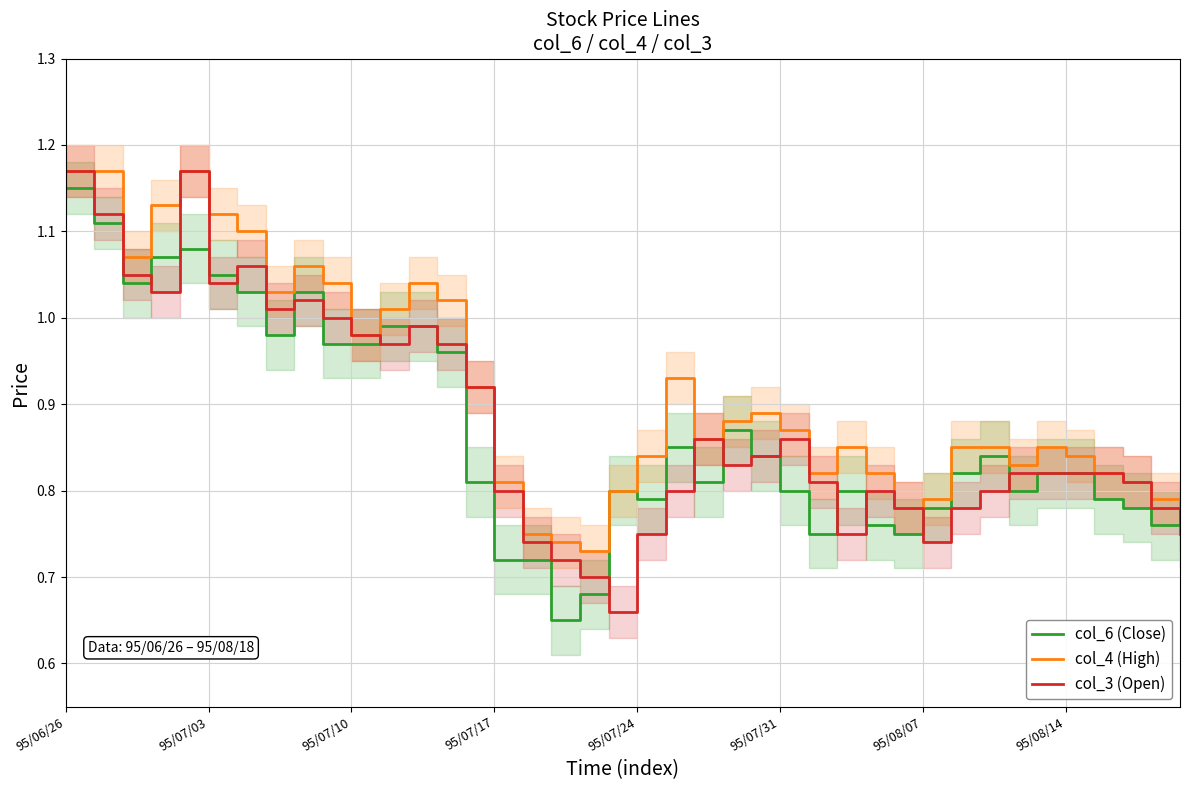

True or false: col_4 (High) and col_6 (Close) cross at least once.

False